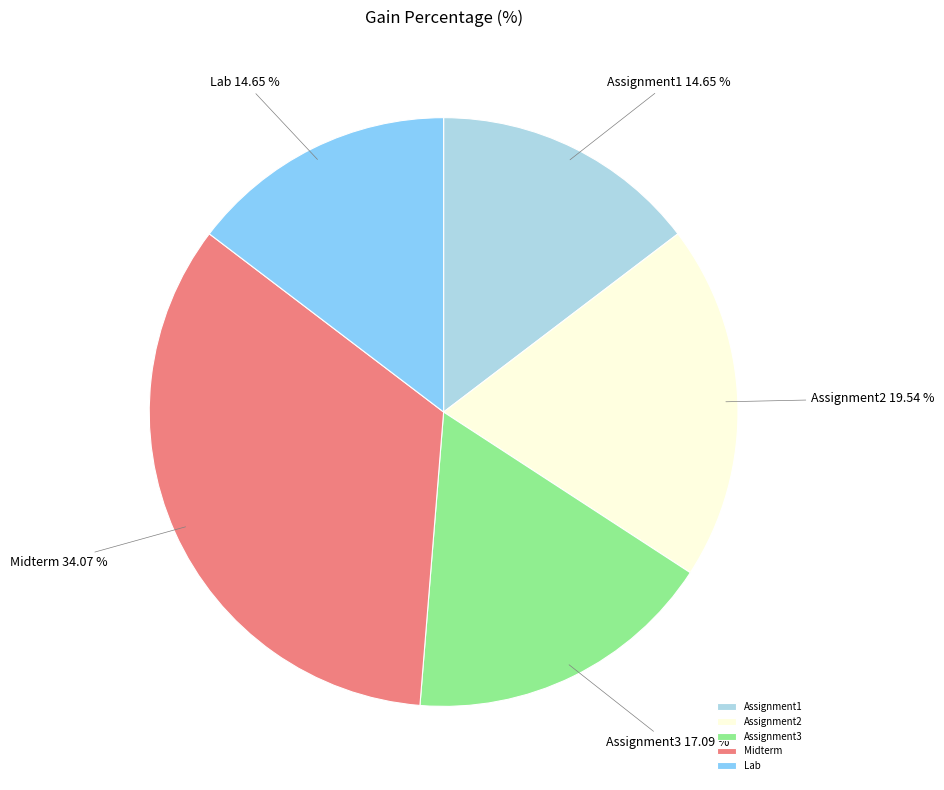

To the nearest percent, what is the difference between the largest and smallest slice percentages?

19%